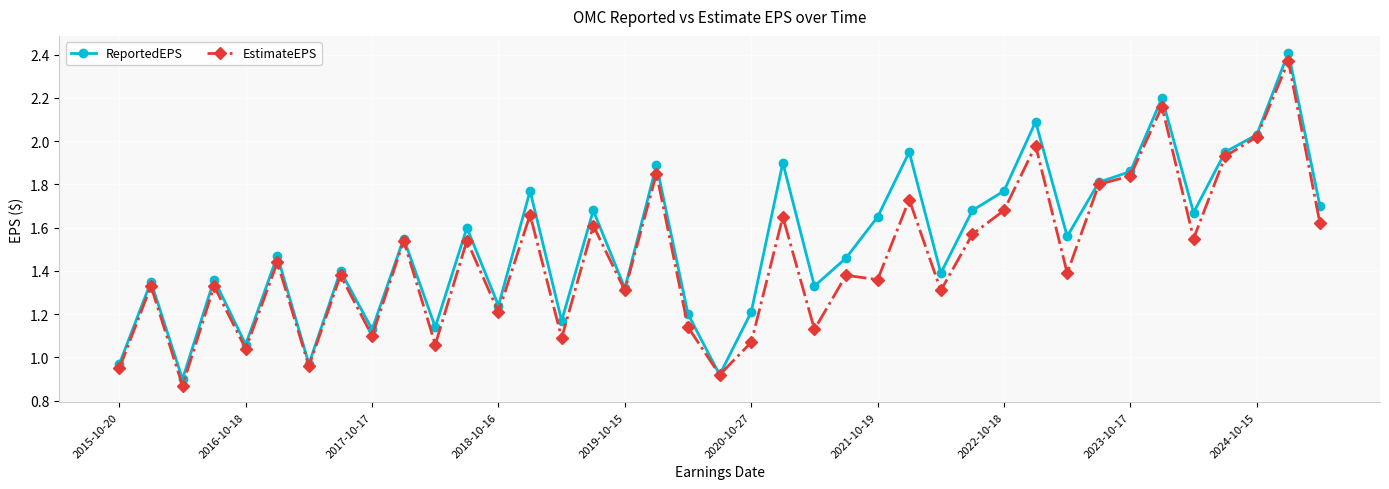

How many interior local peaks does the ReportedEPS series have?

14